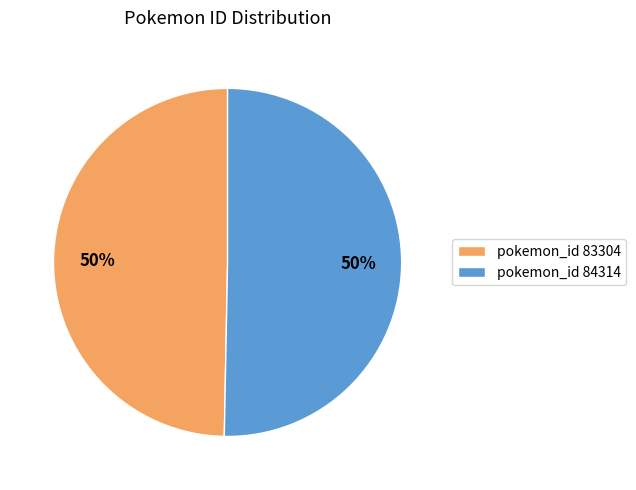

Approximately how many times larger is the value at pokemon_id 84314 compared to pokemon_id 83304?

1.0